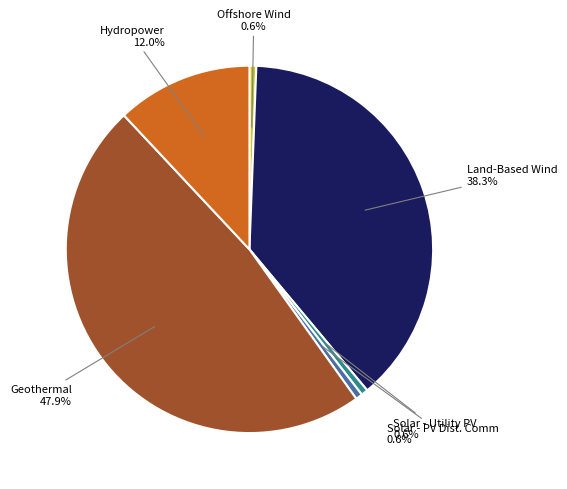

Between Geothermal and Solar - PV Dist. Comm, which is larger?

Geothermal